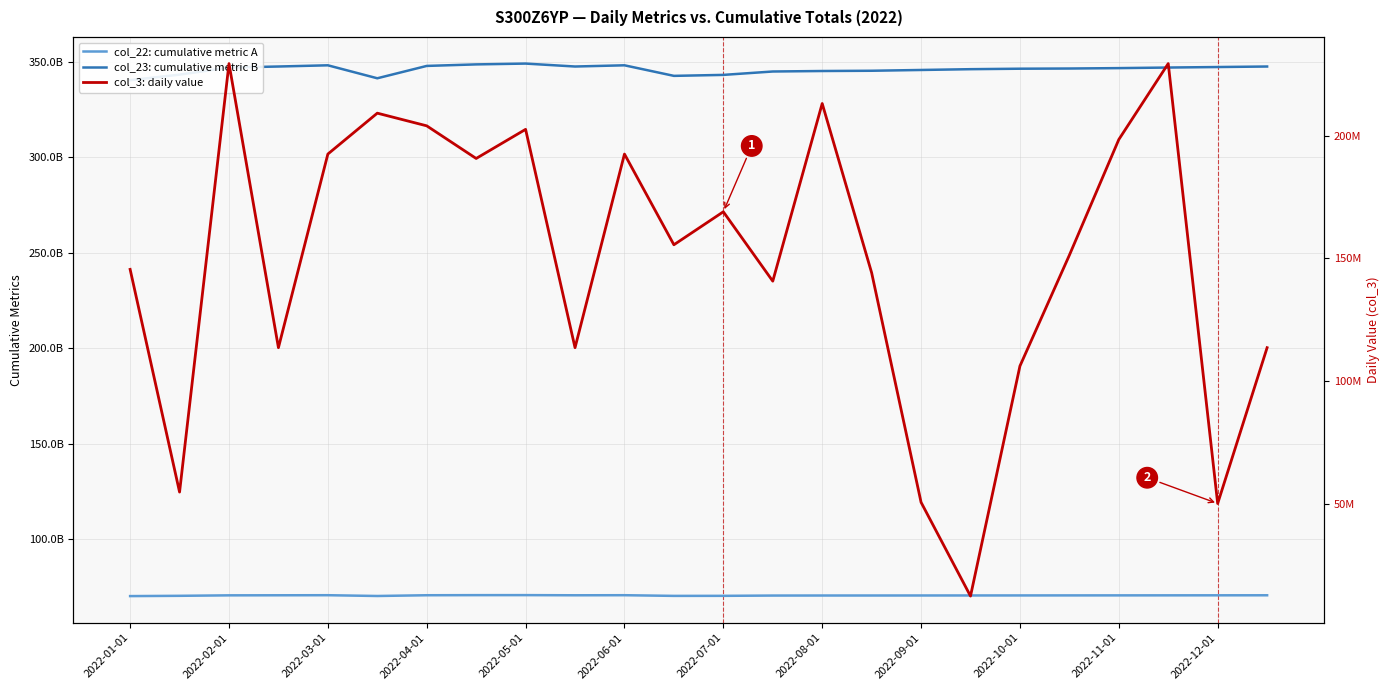

Reading left to right, extract all data points from this chart.

col_22: cumulative metric A: 70178276952	70326744672	70574453232	70608479440	70644559664	70234623752	70627331384	70679429040	70689036632	70608479440	70644559664	70290217016	70313637944	70461073712	70483889456	70490221424	70501318448	70513824280	70527407888	70544020152	70557699088	70574453232	70590516000	70608479440
col_23: cumulative metric B: 340229178894	343127186319	346840653838	347379392474	348012470087	341220985892	347688418878	348488828625	348915560462	347379392474	348012470087	342483413380	342992373229	344769681814	345023929950	345159469496	345567866391	345981688657	346229204521	346328488448	346542389145	346840653838	347108063857	347379392474
col_3: daily value: 145575320	55003128	229274624	113724664	192476000	209109448	203953472	190682080	202521328	113724664	192476000	155584840	169000696	140781344	213029128	144198968	50837936	12693320	106264224	151348592	198385800	229274624	50344544	113724664